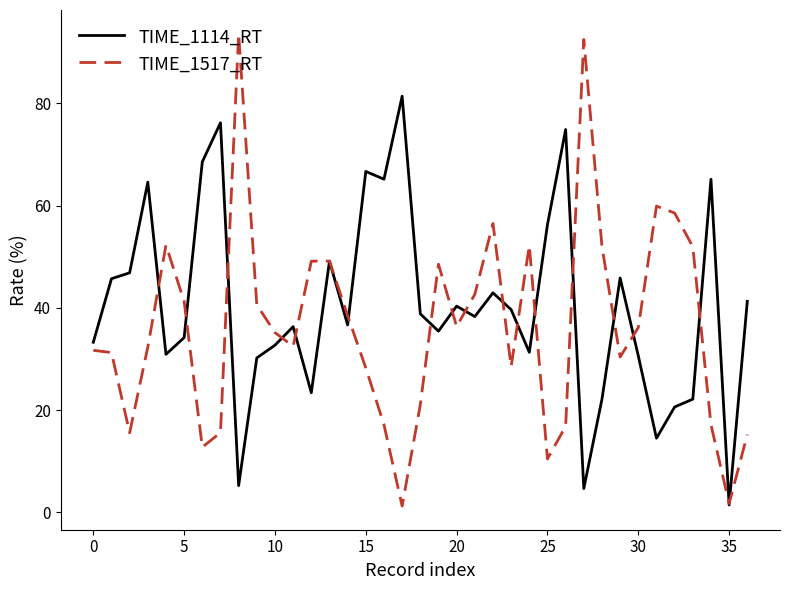

Which series has the widest spread of values?

TIME_1517_RT